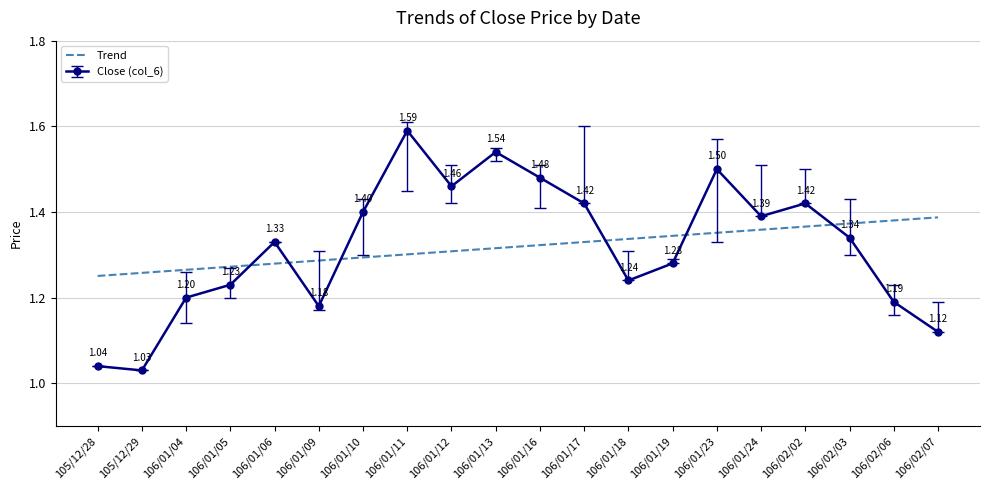

Between 106/01/11 and 106/01/17, which series saw the biggest shift?

Close (col_6)